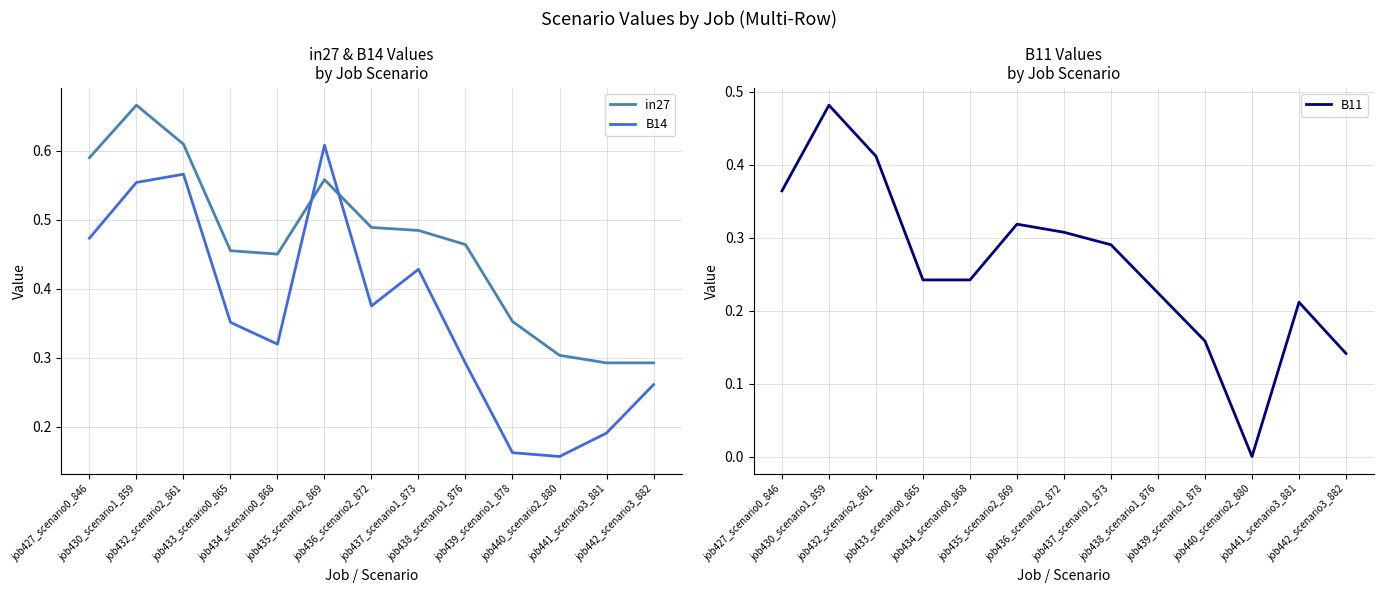

The in27 series shows 0.6 at job435_scenario2_869. True or false?

True